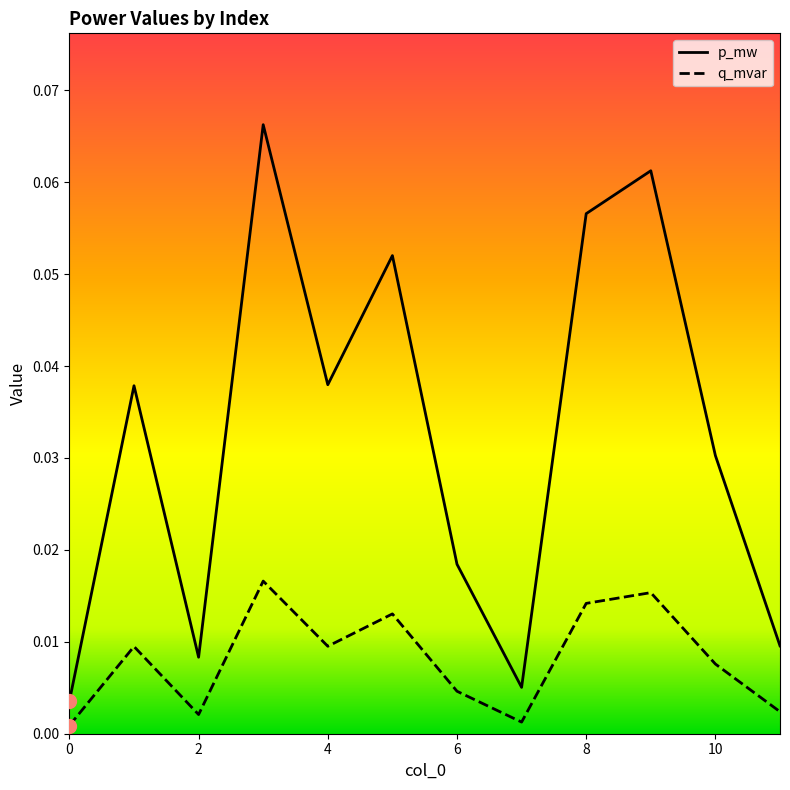

In p_mw, how many points are lower than both neighbors (excluding endpoints)?

3